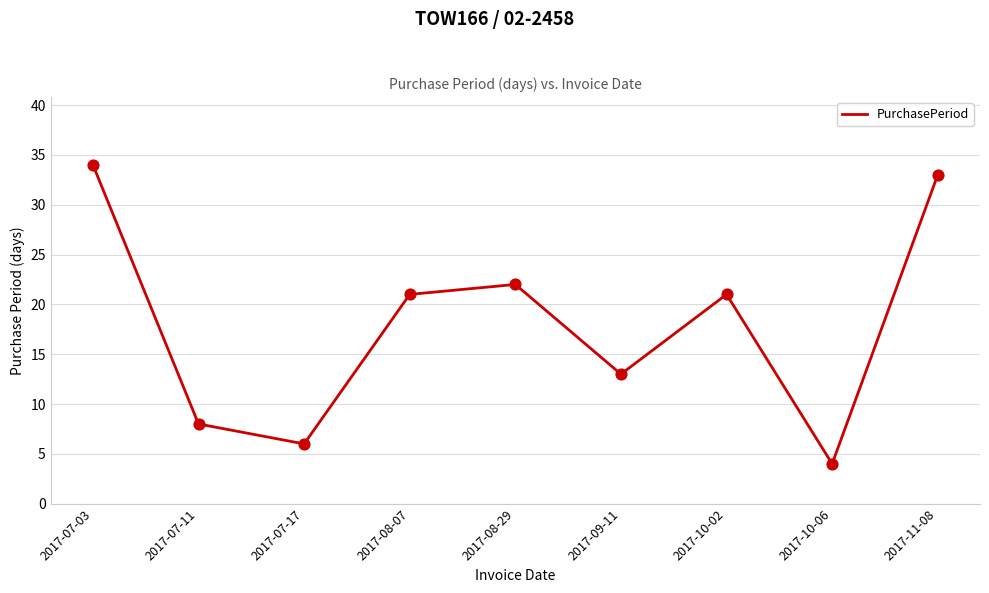

Approximately how many times larger is the value at 2017-10-02 compared to 2017-07-17?

3.5